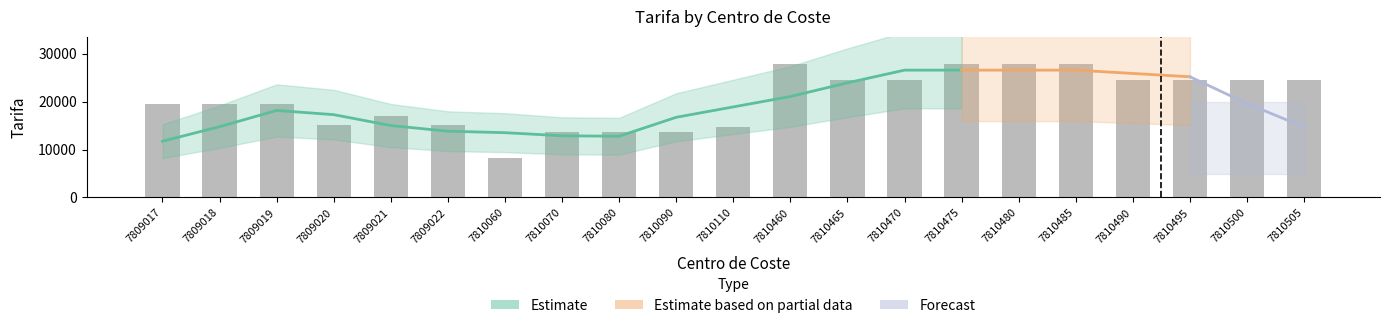

Reading left to right, transcribe all the data shown in this chart.

19551	19551	19551	15175	16909	15175	8194	13650	13650	13650	14727	27936	24484	24484	27936	27936	27936	24484	24484	24484	24484